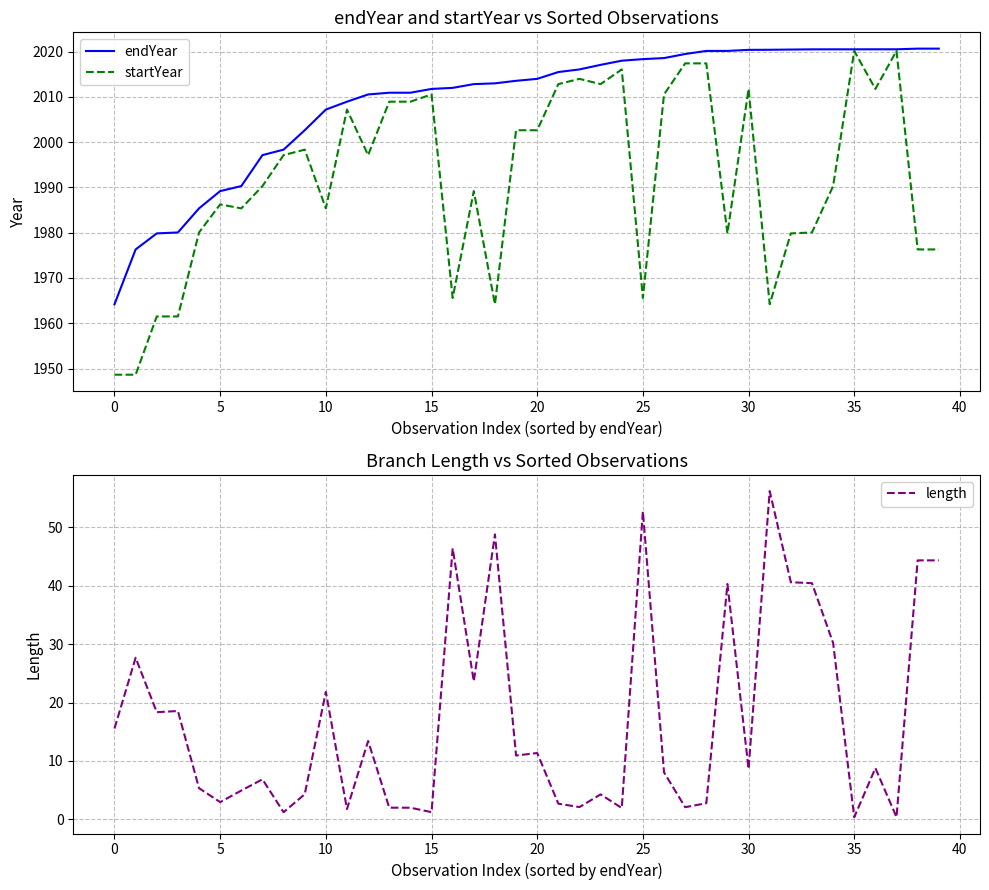

The endYear series shows 2020.4 at 30. True or false?

True